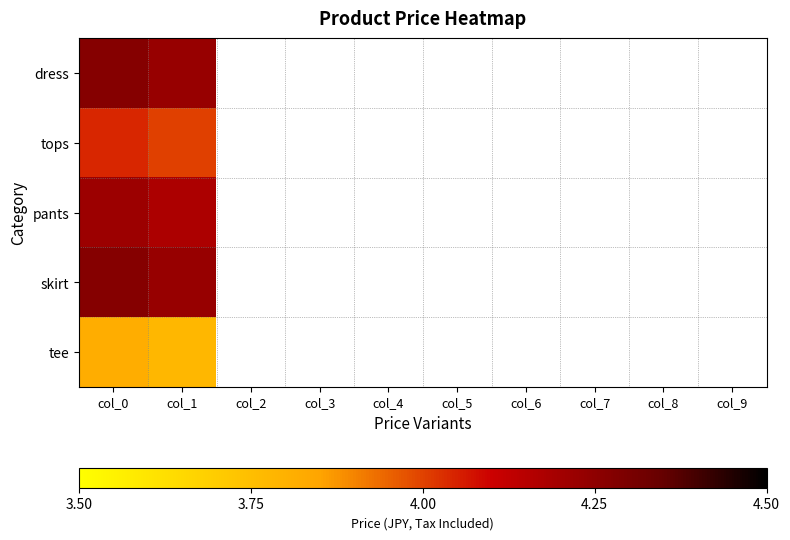

What is the total value across all series at col_1?

20.4